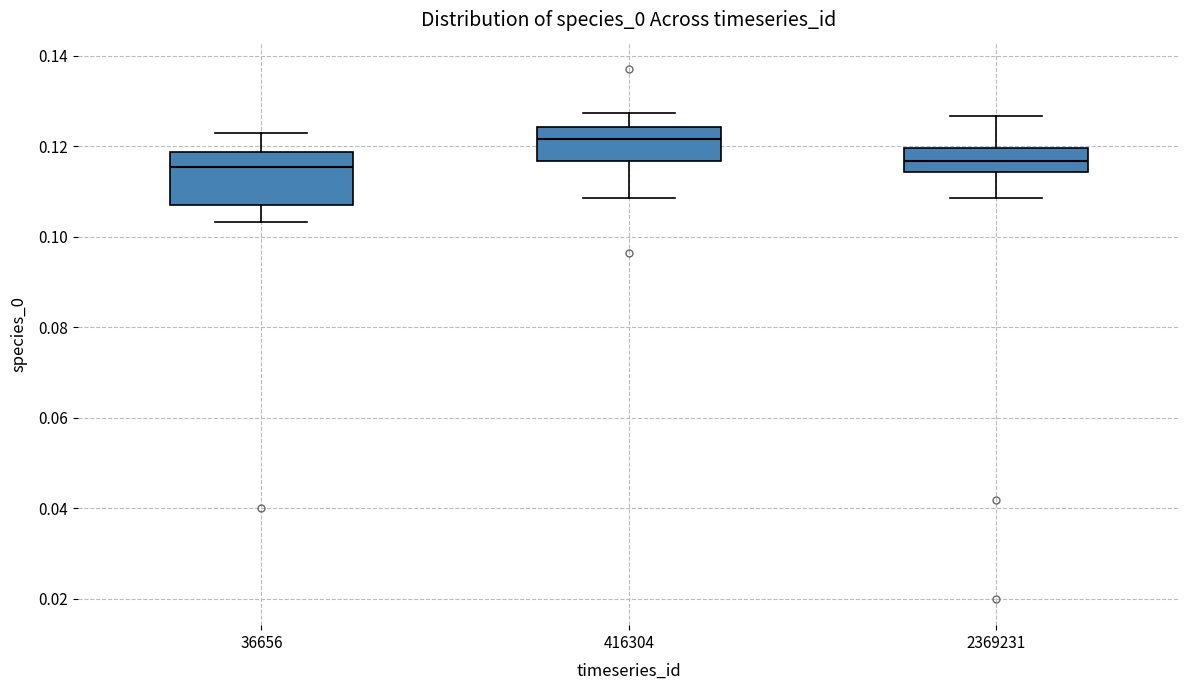

Reading left to right, transcribe this box plot: for each box, give where its median line is, the range the box spans, and where its two whiskers end, as read against the y-axis. The values are not printed on the chart, so give them approximately, as read against the axis.

36656: median 0.116, box 0.108 to 0.118, whiskers 0.104 to 0.122
416304: median 0.122, box 0.116 to 0.124, whiskers 0.108 to 0.128
2369231: median 0.116, box 0.114 to 0.120, whiskers 0.108 to 0.126